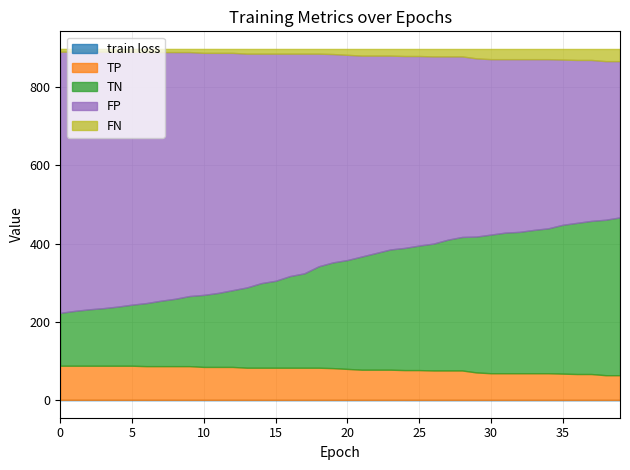

Reading left to right, what are all the values shown in this chart?

train loss: 0=0.9	1=0.9	2=0.9	3=0.9	4=0.9	5=0.9	6=0.9	7=0.9	8=0.9	9=0.9	10=0.9	11=0.9	12=0.8	13=0.8	14=0.8	15=0.8	16=0.8	17=0.8	18=0.8	19=0.8	20=0.8	21=0.8	22=0.8	23=0.8	24=0.8	25=0.8	26=0.8	27=0.8	28=0.8	29=0.8	30=0.8	31=0.8	32=0.8	33=0.8	34=0.8	35=0.8	36=0.7	37=0.7	38=0.7	39=0.7
TP: 0=87.0	1=87.0	2=87.0	3=87.0	4=87.0	5=87.0	6=86.0	7=86.0	8=86.0	9=86.0	10=84.0	11=84.0	12=84.0	13=82.0	14=82.0	15=82.0	16=82.0	17=82.0	18=82.0	19=81.0	20=79.0	21=77.0	22=77.0	23=77.0	24=76.0	25=76.0	26=75.0	27=75.0	28=75.0	29=70.0	30=68.0	31=68.0	32=68.0	33=68.0	34=68.0	35=67.0	36=66.0	37=66.0	38=63.0	39=63.0
TN: 0=135.0	1=140.0	2=144.0	3=147.0	4=151.0	5=156.0	6=161.0	7=167.0	8=172.0	9=179.0	10=184.0	11=189.0	12=196.0	13=205.0	14=216.0	15=222.0	16=234.0	17=241.0	18=259.0	19=270.0	20=278.0	21=289.0	22=298.0	23=307.0	24=312.0	25=318.0	26=324.0	27=334.0	28=341.0	29=347.0	30=354.0	31=359.0	32=361.0	33=366.0	34=370.0	35=380.0	36=386.0	37=391.0	38=397.0	39=403.0
FP: 0=667.0	1=662.0	2=658.0	3=655.0	4=651.0	5=646.0	6=641.0	7=635.0	8=630.0	9=623.0	10=618.0	11=613.0	12=606.0	13=597.0	14=586.0	15=580.0	16=568.0	17=561.0	18=543.0	19=532.0	20=524.0	21=513.0	22=504.0	23=495.0	24=490.0	25=484.0	26=478.0	27=468.0	28=461.0	29=455.0	30=448.0	31=443.0	32=441.0	33=436.0	34=432.0	35=422.0	36=416.0	37=411.0	38=405.0	39=399.0
FN: 0=7.0	1=7.0	2=7.0	3=7.0	4=7.0	5=7.0	6=8.0	7=8.0	8=8.0	9=8.0	10=10.0	11=10.0	12=10.0	13=12.0	14=12.0	15=12.0	16=12.0	17=12.0	18=12.0	19=13.0	20=15.0	21=17.0	22=17.0	23=17.0	24=18.0	25=18.0	26=19.0	27=19.0	28=19.0	29=24.0	30=26.0	31=26.0	32=26.0	33=26.0	34=26.0	35=27.0	36=28.0	37=28.0	38=31.0	39=31.0